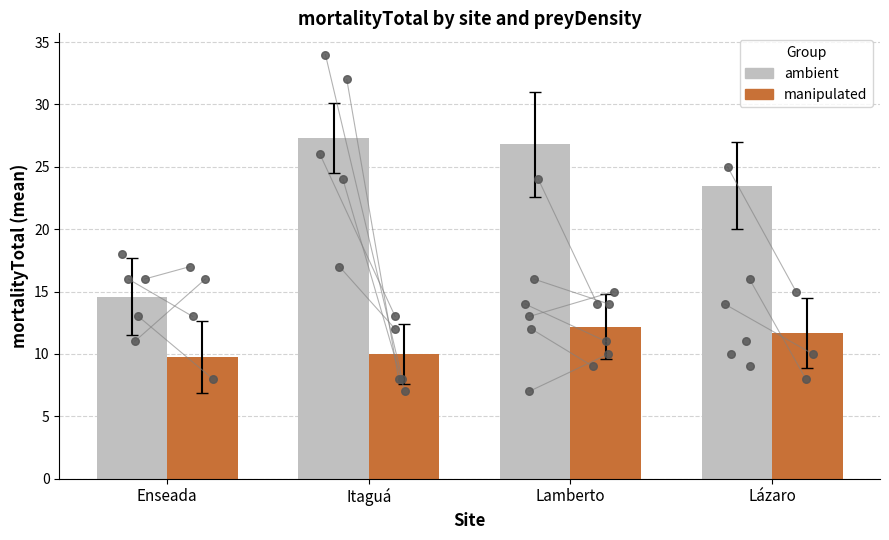

At which category is the sum across all series the highest?

Lamberto